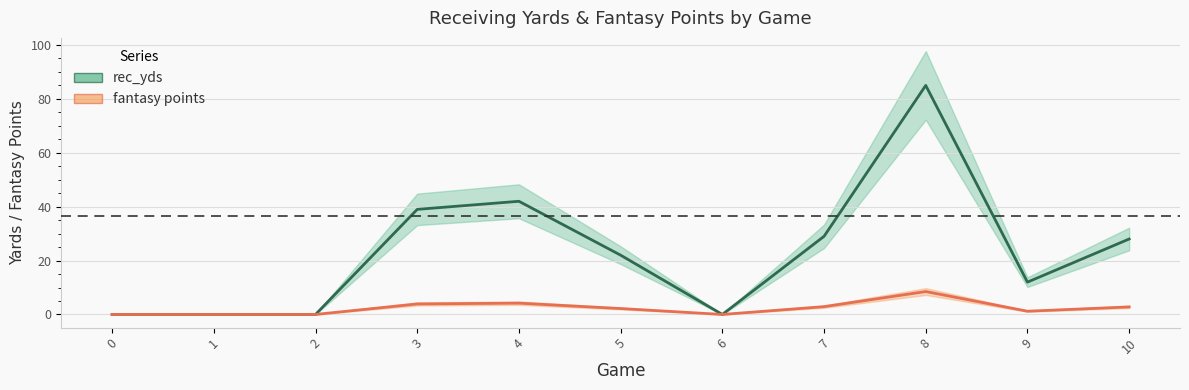

Is it true that rec_yds_line equals 0.0 at 2?

True